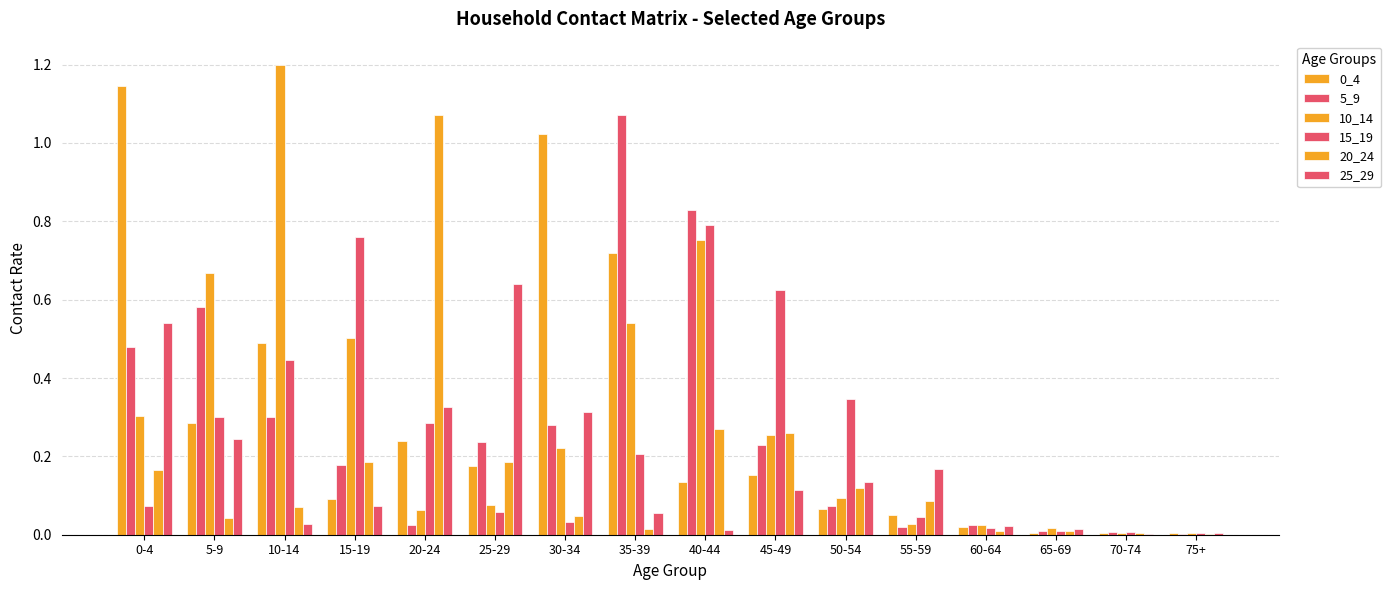

Reading left to right, list all the values displayed in this chart.

0_4: 0-4=1.1	5-9=0.3	10-14=0.5	15-19=0.1	20-24=0.2	25-29=0.2	30-34=1.0	35-39=0.7	40-44=0.1	45-49=0.2	50-54=0.1	55-59=0.1	60-64=0.0	65-69=0.0	70-74=0.0	75+=0.0
5_9: 0-4=0.5	5-9=0.6	10-14=0.3	15-19=0.2	20-24=0.0	25-29=0.2	30-34=0.3	35-39=1.1	40-44=0.8	45-49=0.2	50-54=0.1	55-59=0.0	60-64=0.0	65-69=0.0	70-74=0.0	75+=0.0
10_14: 0-4=0.3	5-9=0.7	10-14=1.2	15-19=0.5	20-24=0.1	25-29=0.1	30-34=0.2	35-39=0.5	40-44=0.8	45-49=0.3	50-54=0.1	55-59=0.0	60-64=0.0	65-69=0.0	70-74=0.0	75+=0.0
15_19: 0-4=0.1	5-9=0.3	10-14=0.4	15-19=0.8	20-24=0.3	25-29=0.1	30-34=0.0	35-39=0.2	40-44=0.8	45-49=0.6	50-54=0.3	55-59=0.0	60-64=0.0	65-69=0.0	70-74=0.0	75+=0.0
20_24: 0-4=0.2	5-9=0.0	10-14=0.1	15-19=0.2	20-24=1.1	25-29=0.2	30-34=0.0	35-39=0.0	40-44=0.3	45-49=0.3	50-54=0.1	55-59=0.1	60-64=0.0	65-69=0.0	70-74=0.0	75+=0.0
25_29: 0-4=0.5	5-9=0.2	10-14=0.0	15-19=0.1	20-24=0.3	25-29=0.6	30-34=0.3	35-39=0.1	40-44=0.0	45-49=0.1	50-54=0.1	55-59=0.2	60-64=0.0	65-69=0.0	70-74=0.0	75+=0.0